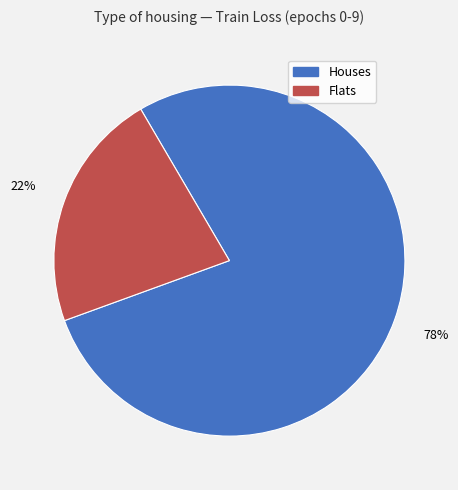

Is there a majority slice in this chart?

Yes